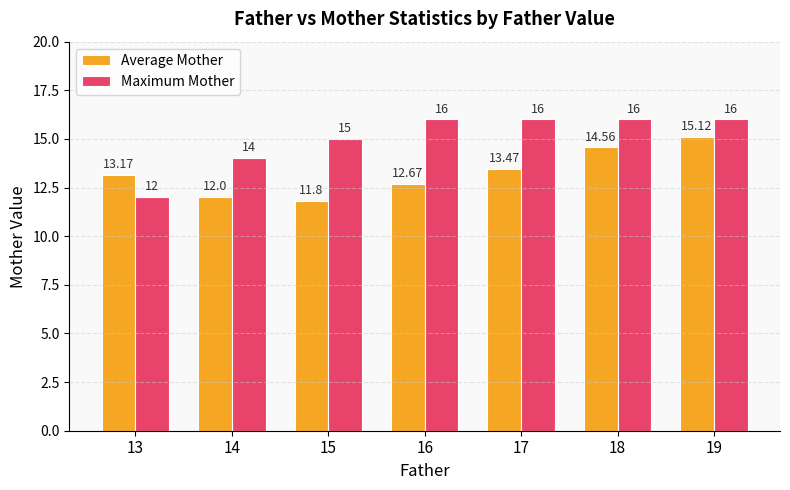

How many bars are there in each group?

2